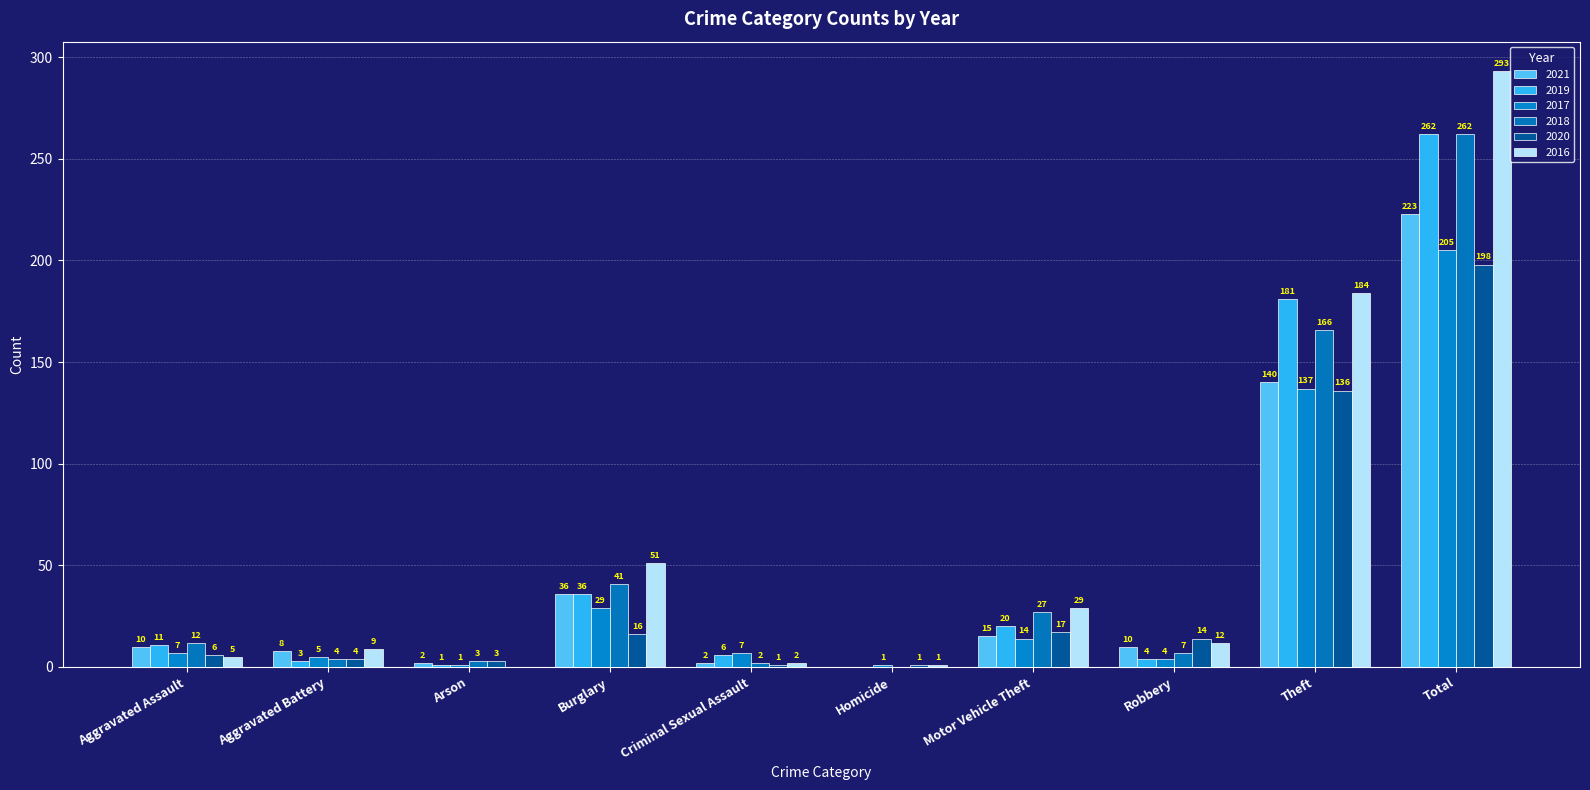

At which category is the sum across all series the highest?

Total